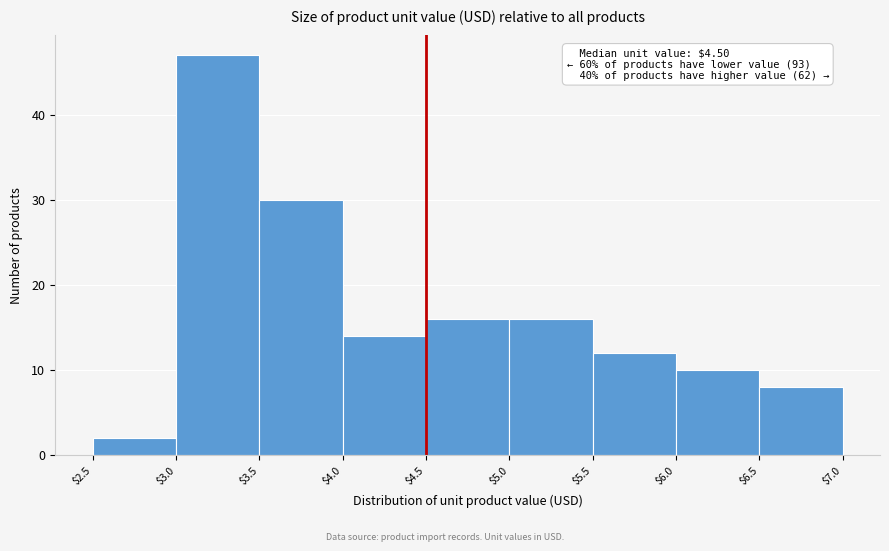

Which range on the x-axis has the tallest bar?

$3.0 to $3.5